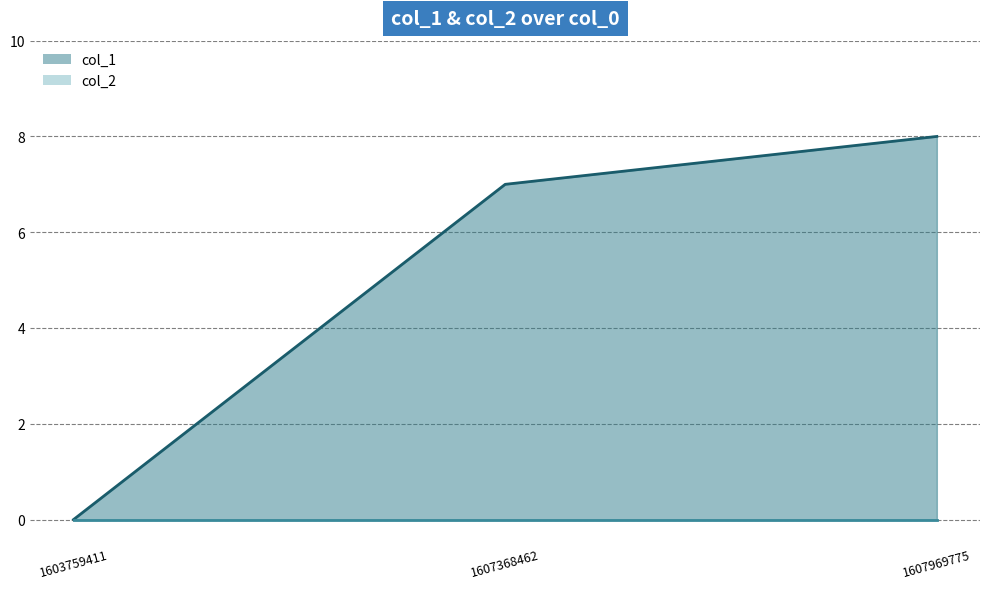

What is the value of the 2nd point from the left?

7